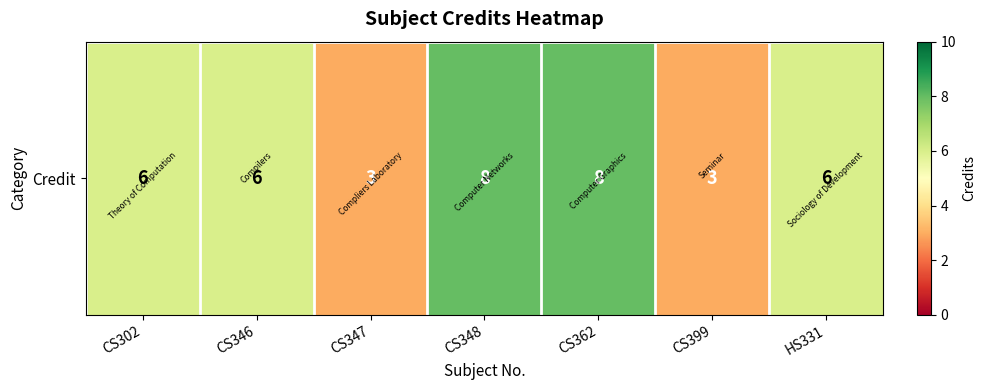

At which category does the chart reach its minimum across all series?

CS347